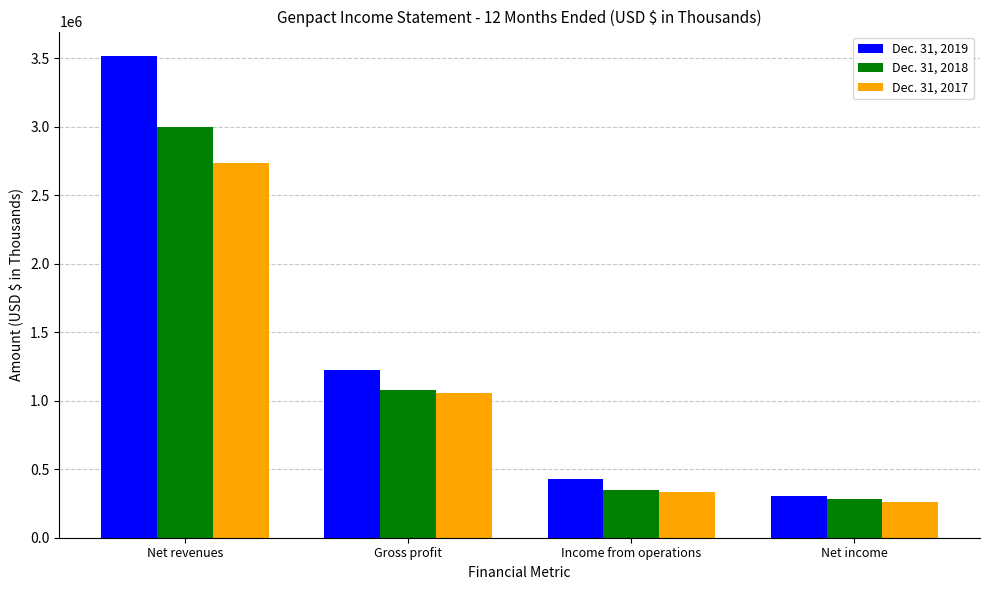

Between Income from operations and Net income, which series saw the biggest shift?

Dec. 31, 2019